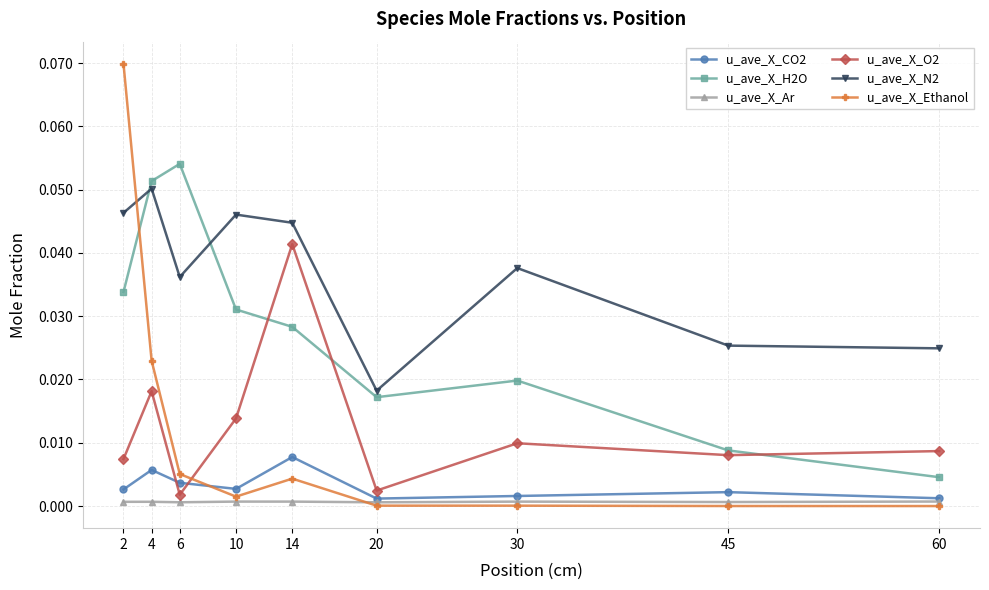

Which series has the largest range (max minus min)?

u_ave_X_Ethanol